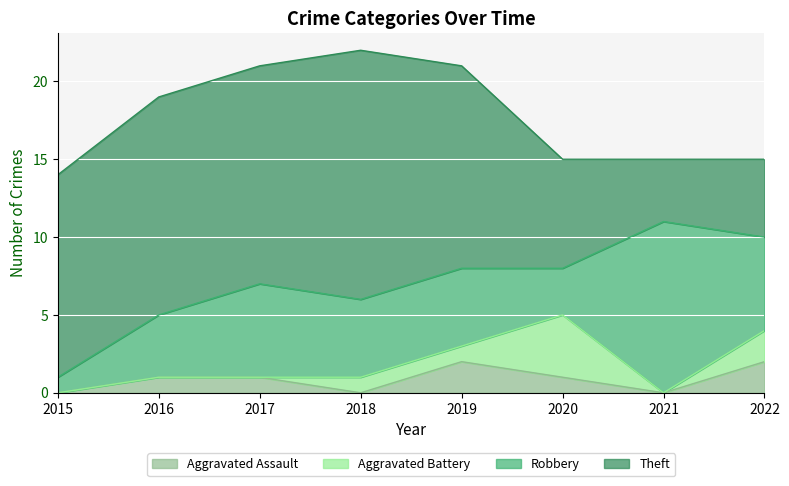

What is the value of the Robbery point at the 8th from the left?

6